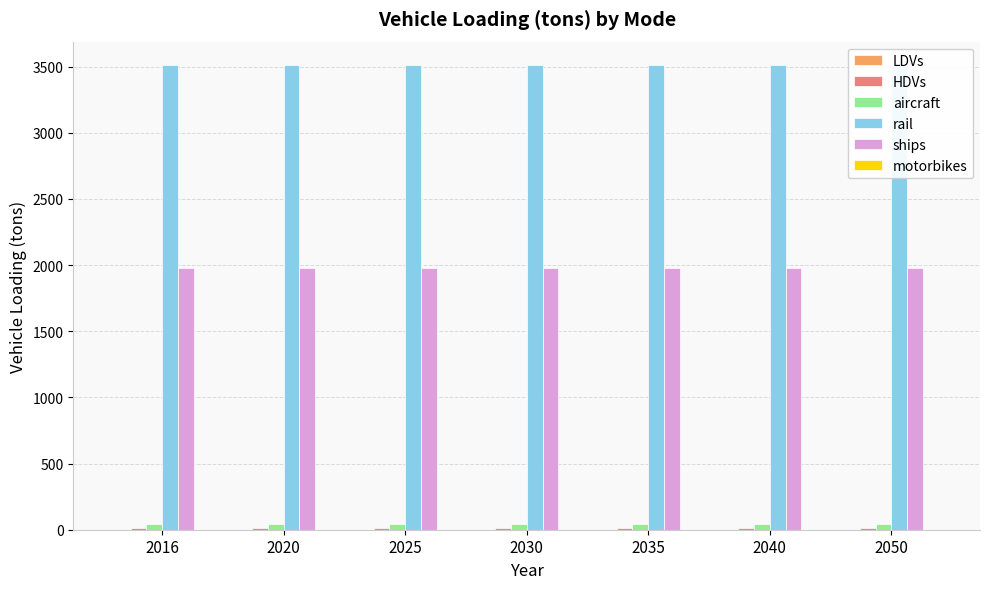

What is the highest value of the ships series?

1974.5